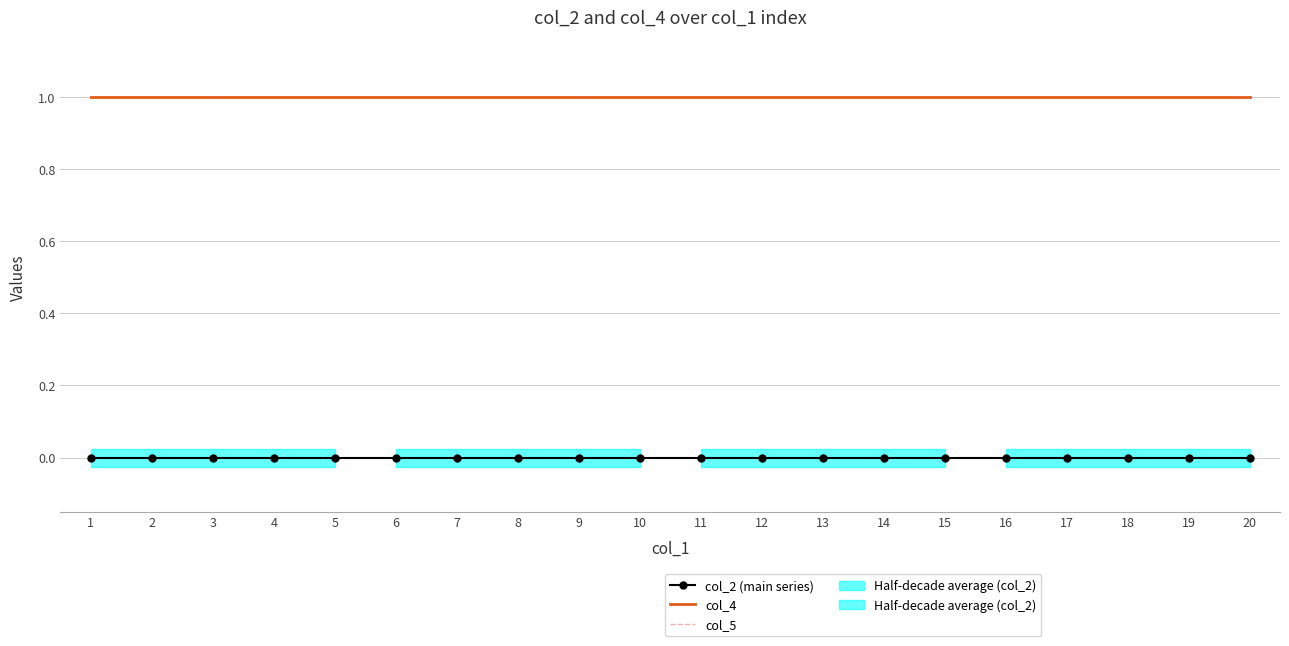

Reading left to right, list all the values displayed in this chart.

col_2 (main series): 1=0	2=0	3=0	4=0	5=0	6=0	7=0	8=0	9=0	10=0	11=0	12=0	13=0	14=0	15=0	16=0	17=0	18=0	19=0	20=0
col_4: 1=1	2=1	3=1	4=1	5=1	6=1	7=1	8=1	9=1	10=1	11=1	12=1	13=1	14=1	15=1	16=1	17=1	18=1	19=1	20=1
col_5: 1=1	2=1	3=1	4=1	5=1	6=1	7=1	8=1	9=1	10=1	11=1	12=1	13=1	14=1	15=1	16=1	17=1	18=1	19=1	20=1